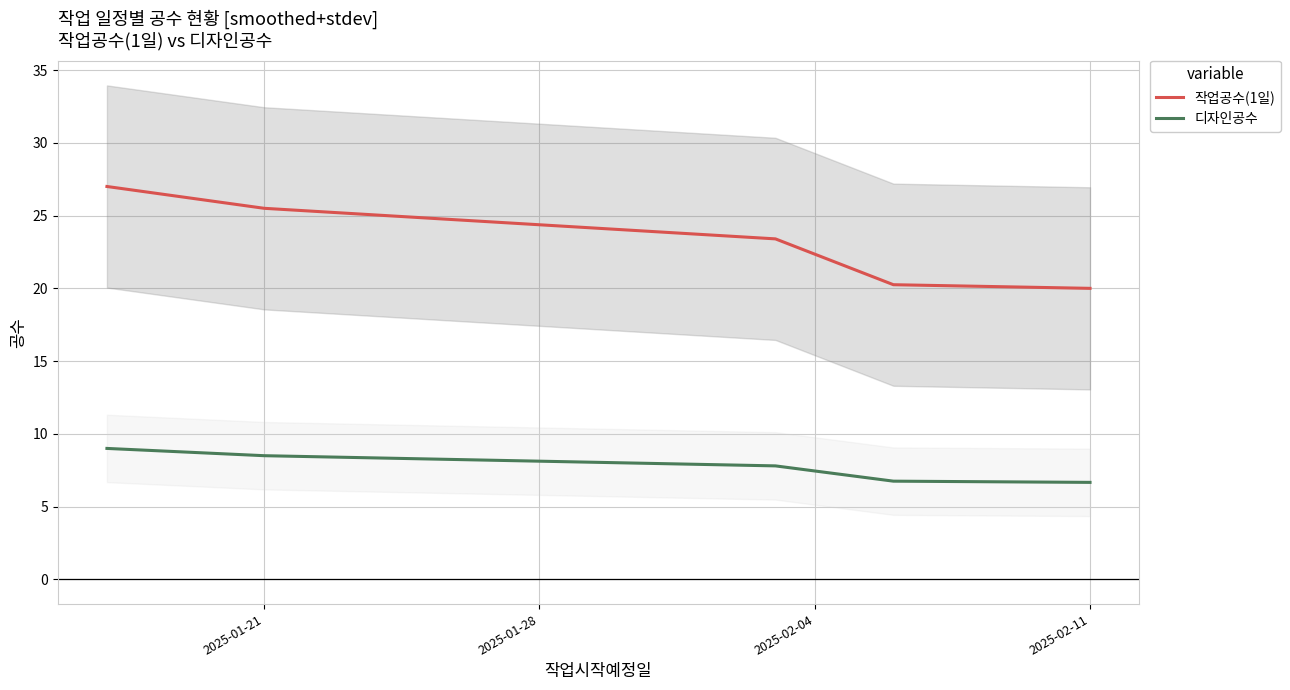

At how many categories does at least one series exceed 23?

3